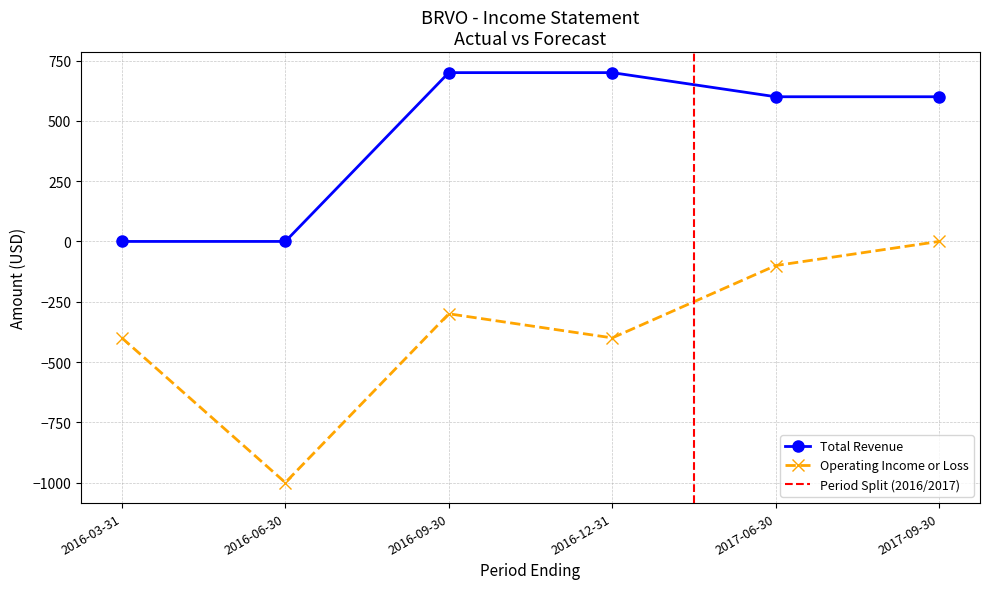

Which has a higher value, 2016-06-30 or 2016-09-30?

2016-09-30